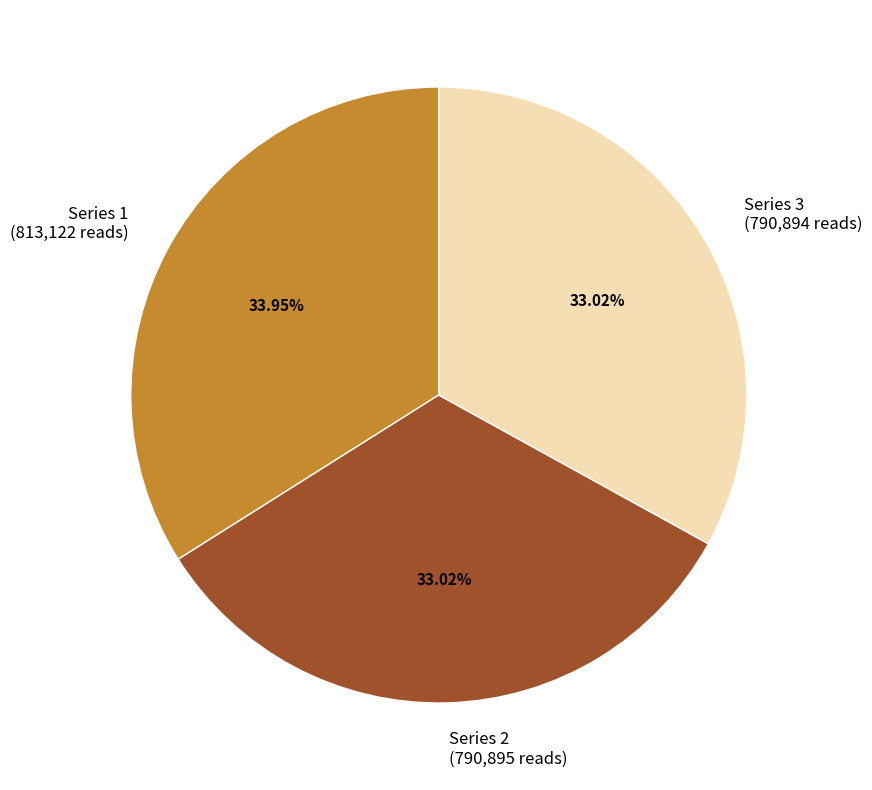

How many slices are in this pie chart?

3